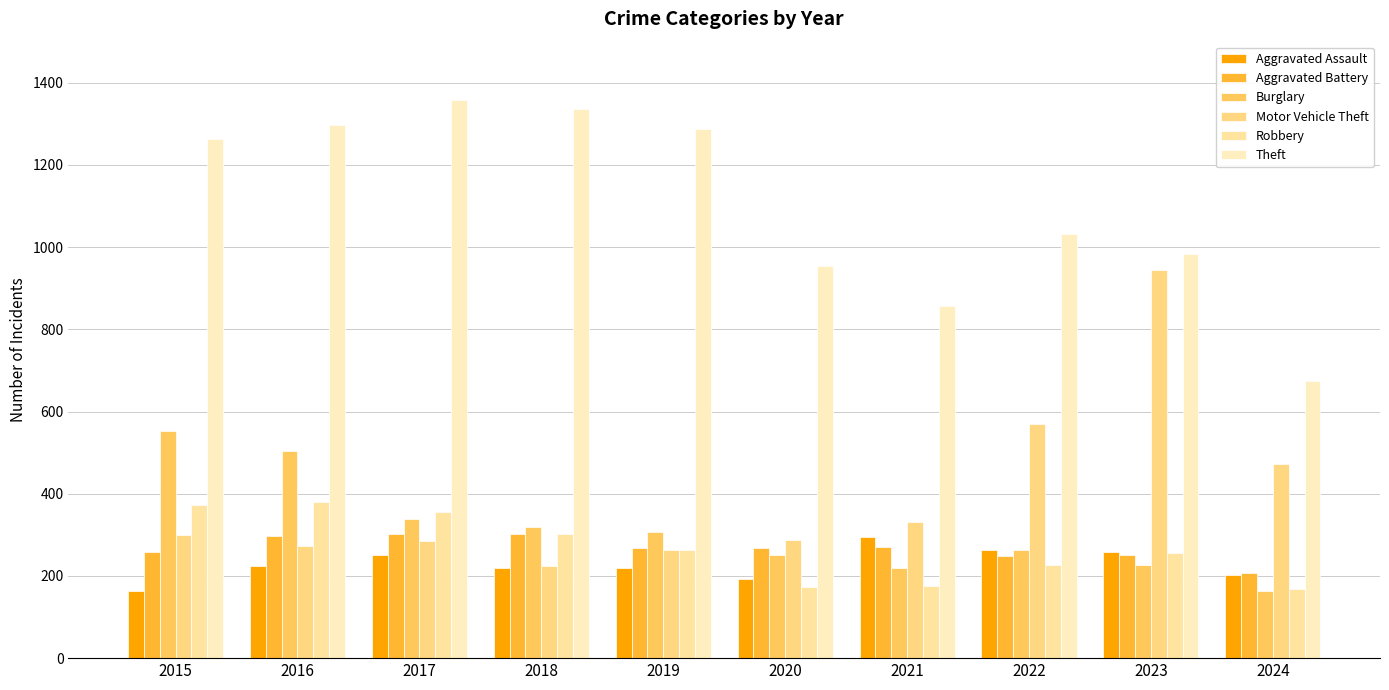

Reading right to left, list all the values displayed in this chart.

Aggravated Assault: 2024=203	2023=259	2022=264	2021=295	2020=192	2019=220	2018=220	2017=251	2016=225	2015=164
Aggravated Battery: 2024=206	2023=252	2022=249	2021=270	2020=268	2019=267	2018=302	2017=303	2016=298	2015=259
Burglary: 2024=163	2023=226	2022=263	2021=220	2020=250	2019=308	2018=319	2017=339	2016=505	2015=552
Motor Vehicle Theft: 2024=472	2023=945	2022=569	2021=332	2020=287	2019=262	2018=225	2017=285	2016=272	2015=299
Robbery: 2024=168	2023=257	2022=227	2021=175	2020=174	2019=263	2018=302	2017=356	2016=381	2015=372
Theft: 2024=675	2023=983	2022=1032	2021=856	2020=954	2019=1288	2018=1337	2017=1359	2016=1297	2015=1263